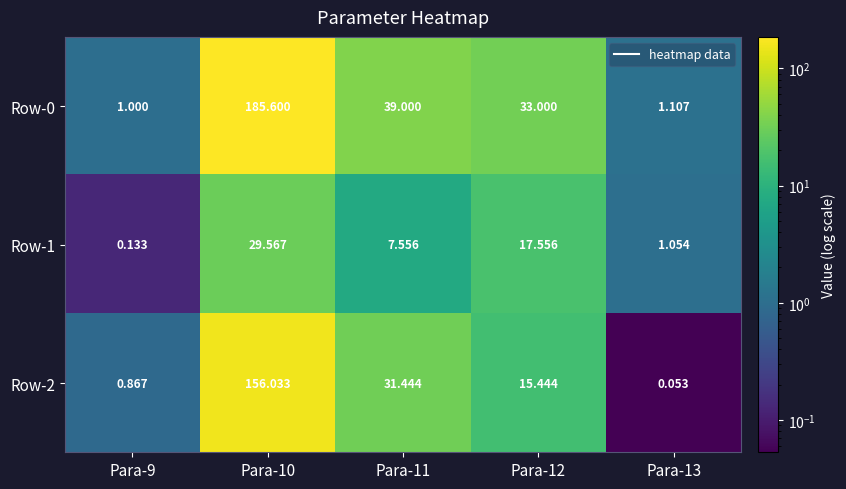

Is the value of Row-1 at Para-9 greater than the value of Row-2 at Para-11?

No